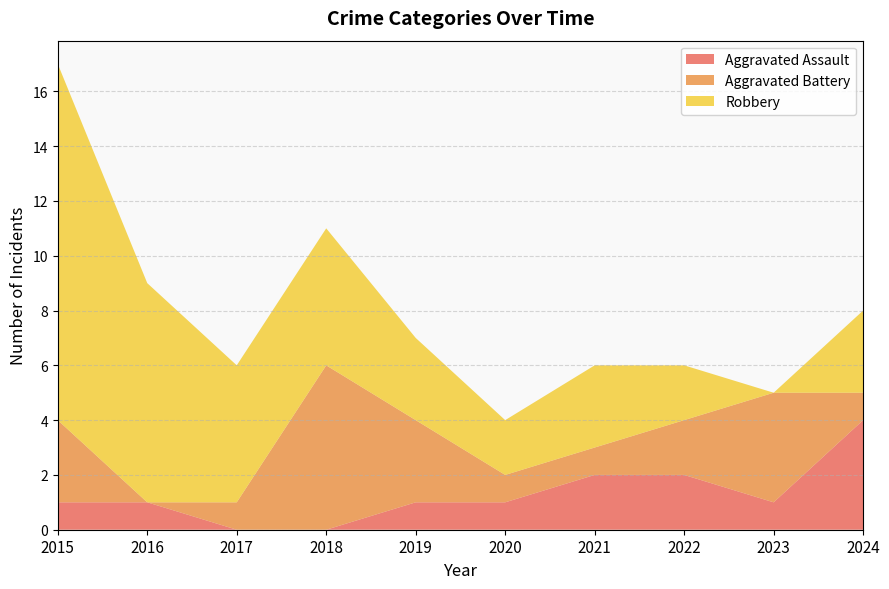

Reading left to right, extract all data points from this chart.

Aggravated Assault: 2015=1	2016=1	2017=0	2018=0	2019=1	2020=1	2021=2	2022=2	2023=1	2024=4
Aggravated Battery: 2015=3	2016=0	2017=1	2018=6	2019=3	2020=1	2021=1	2022=2	2023=4	2024=1
Robbery: 2015=13	2016=8	2017=5	2018=5	2019=3	2020=2	2021=3	2022=2	2023=0	2024=3